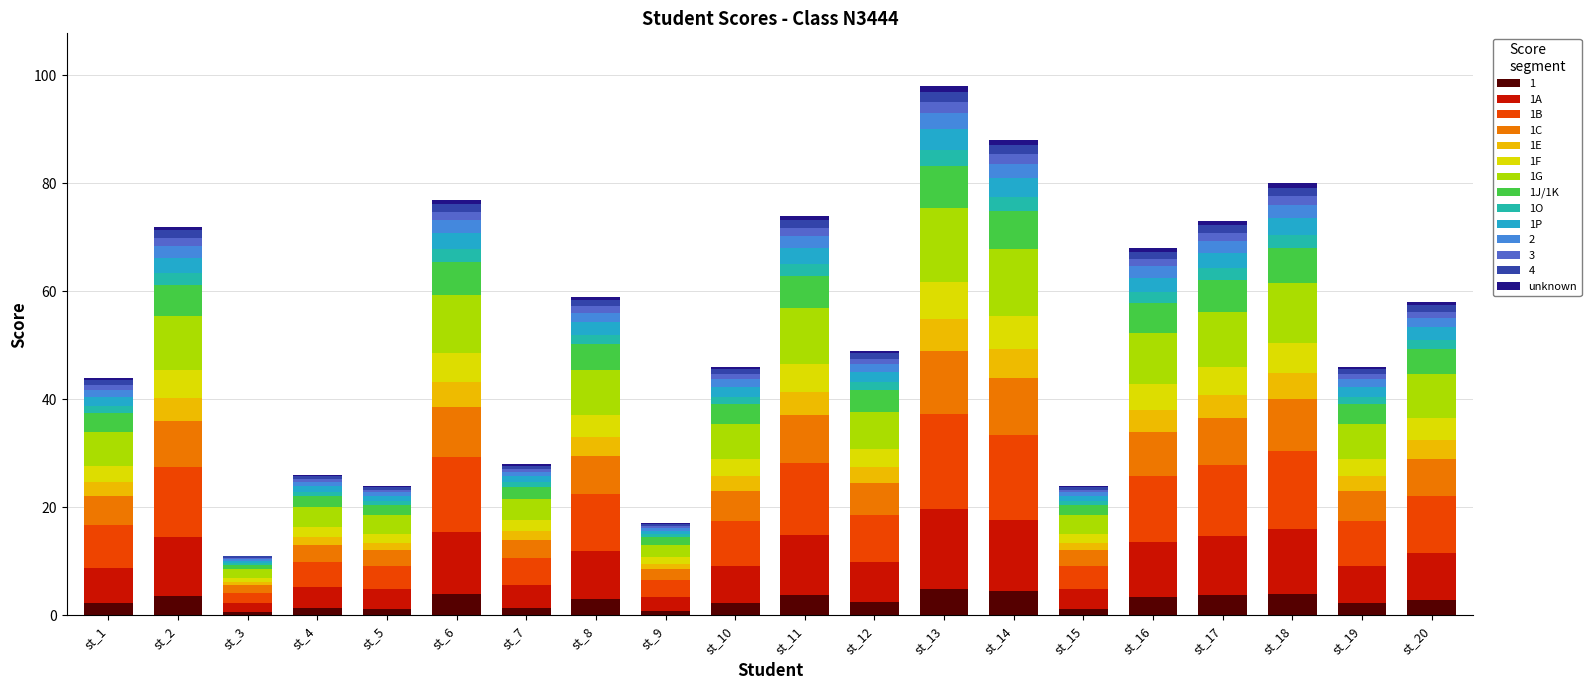

Count the number of data series in this chart.

14